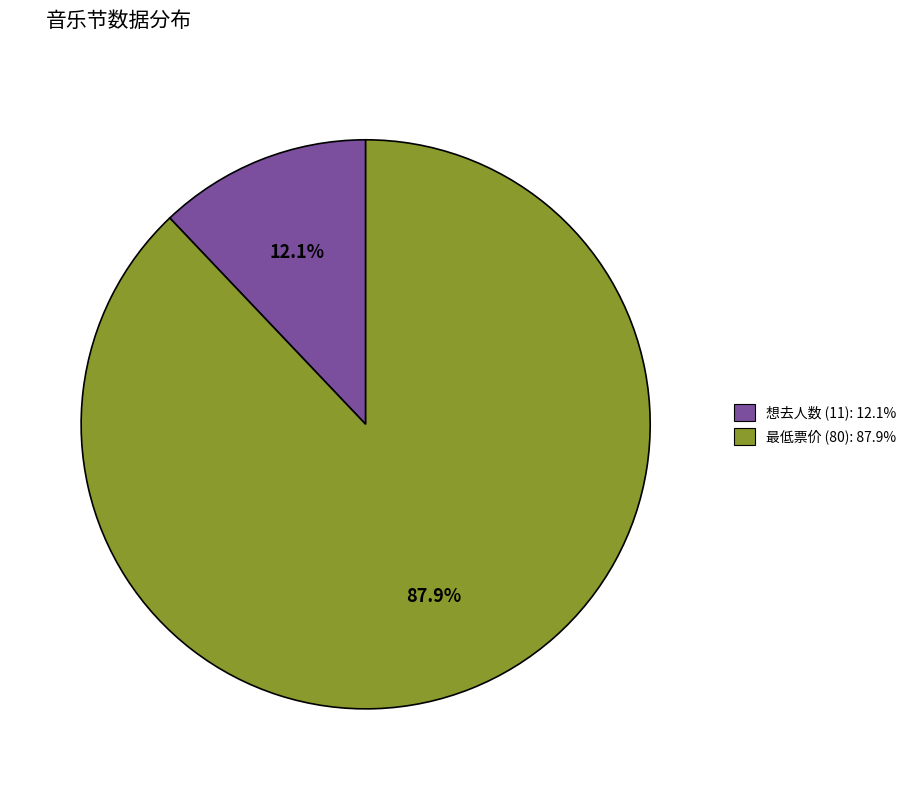

Is there any slice that represents more than half of the pie?

Yes